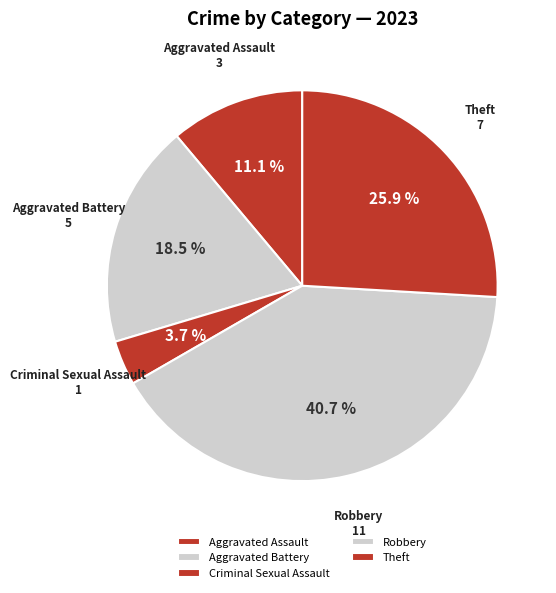

Is Robbery the majority of the pie?

No